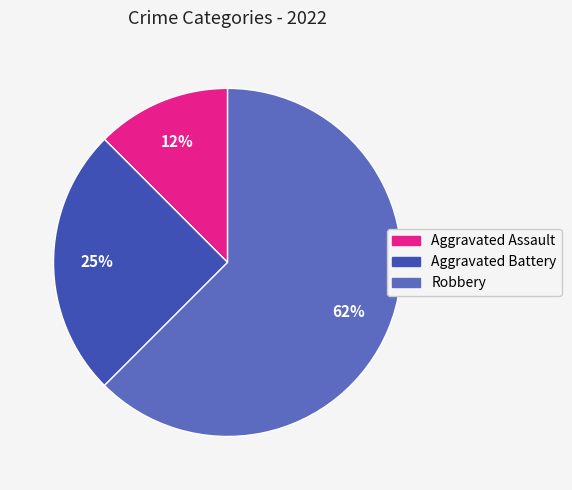

To the nearest percent, what portion does Aggravated Battery represent?

25%